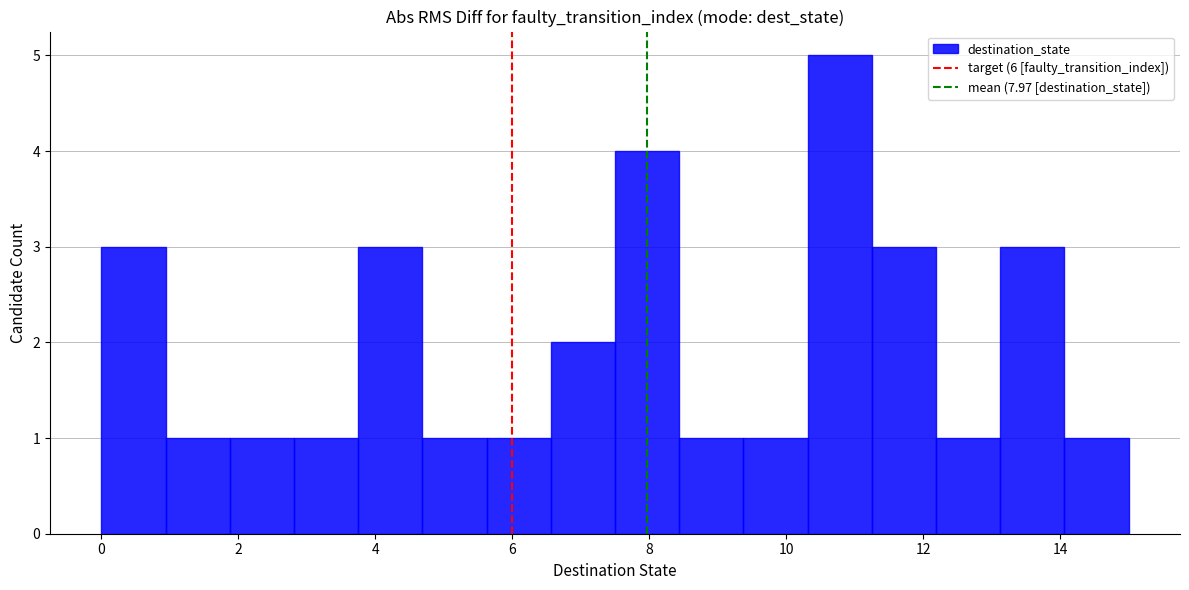

Over which range of the x-axis is the bar tallest?

10.4 to 11.2